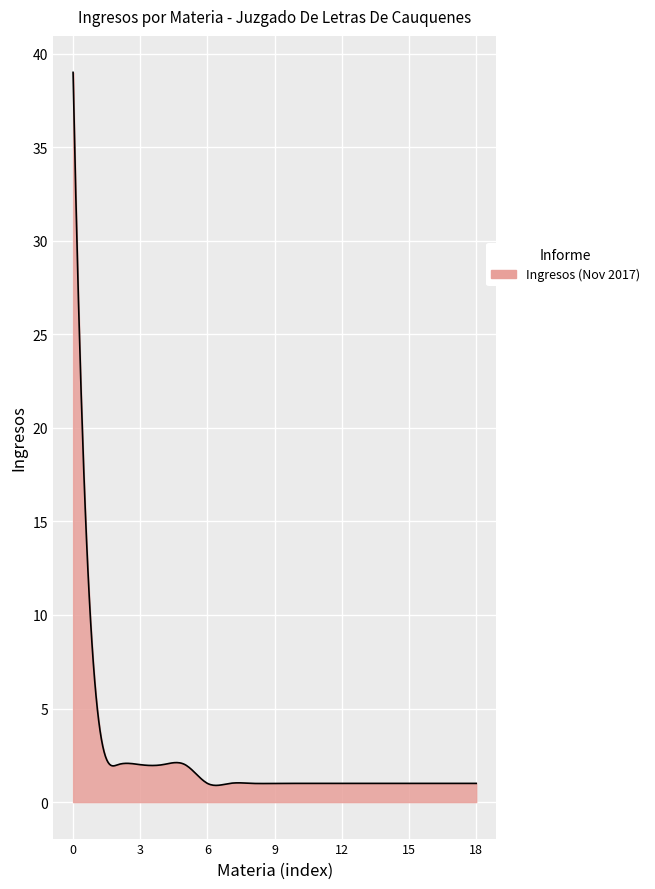

What is the greatest value displayed?

39.0